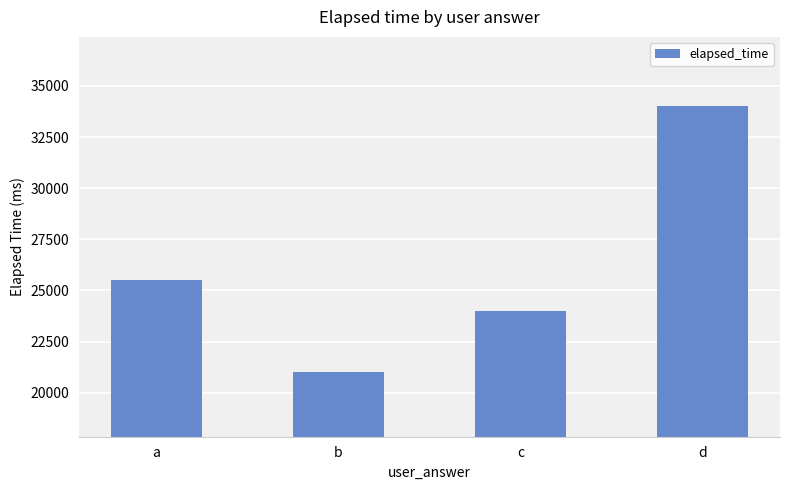

Rank the categories by value from lowest to highest.

b, c, a, d